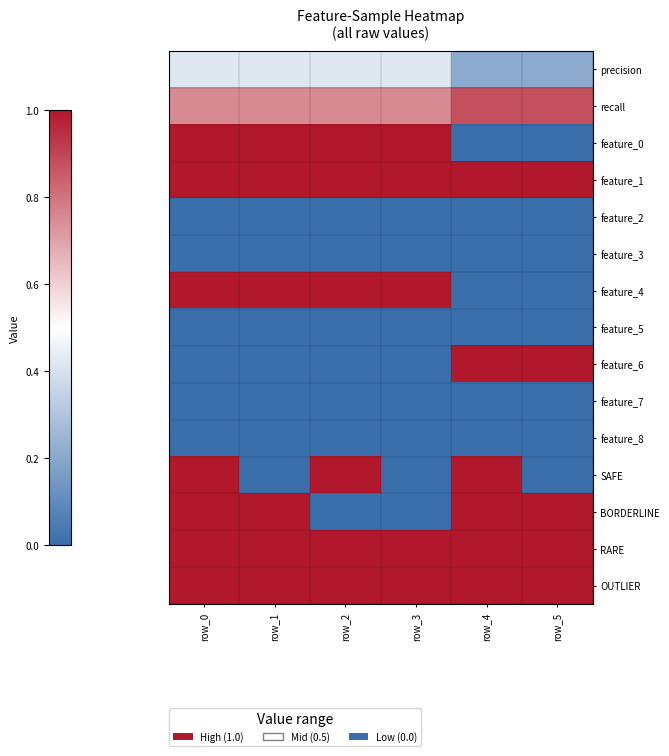

What is the spread (max minus min) of values at row_5?

1.0